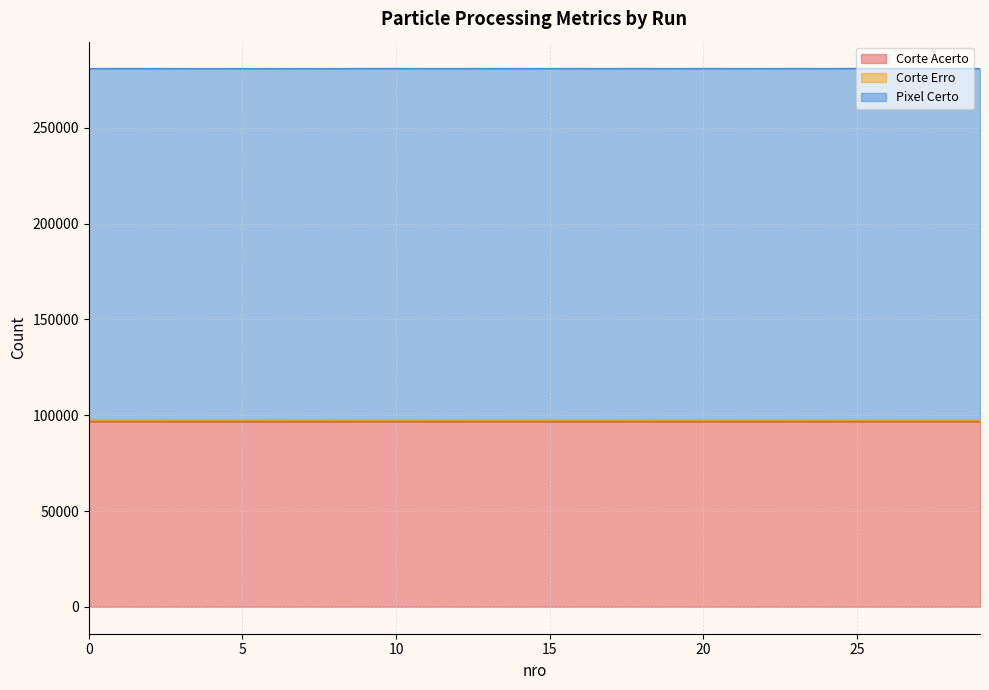

True or false: Corte Acerto and Corte Erro intersect in this chart.

False